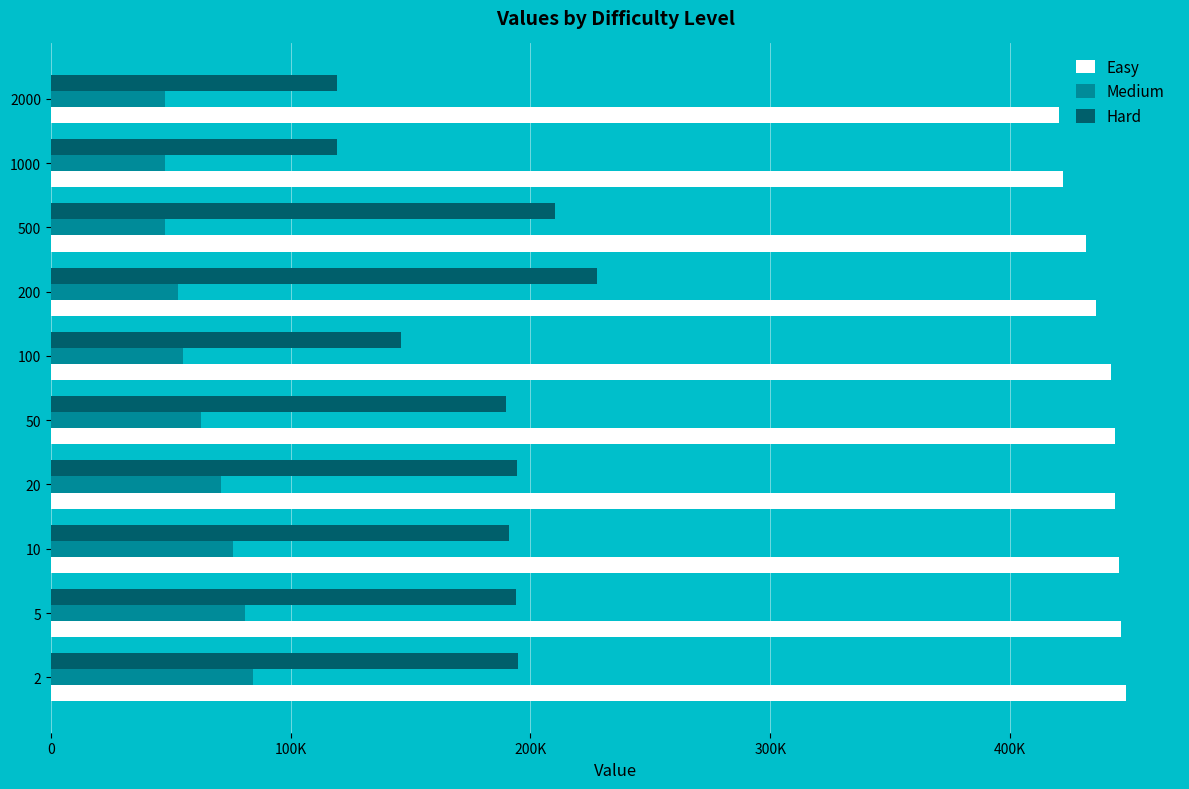

Rank the series by their maximum value, from highest to lowest.

Easy, Hard, Medium